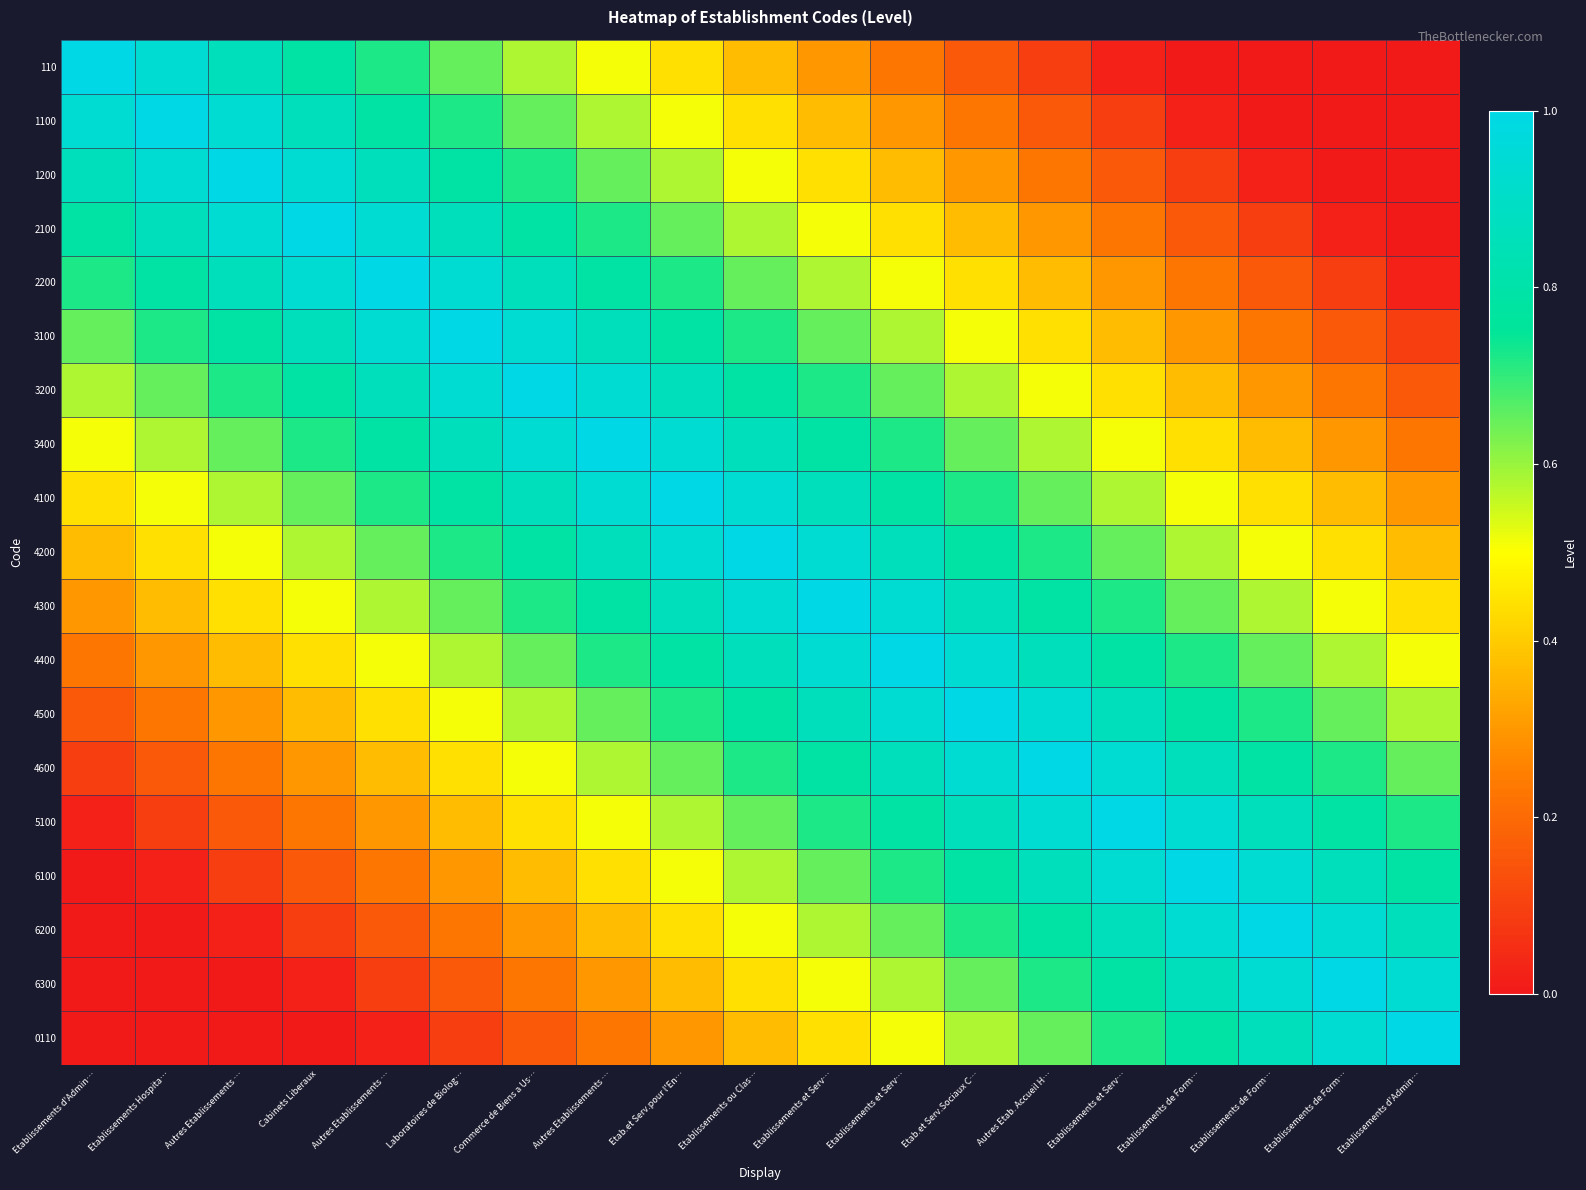

What is the total value across all series at Etablissements de Form…?

10.2